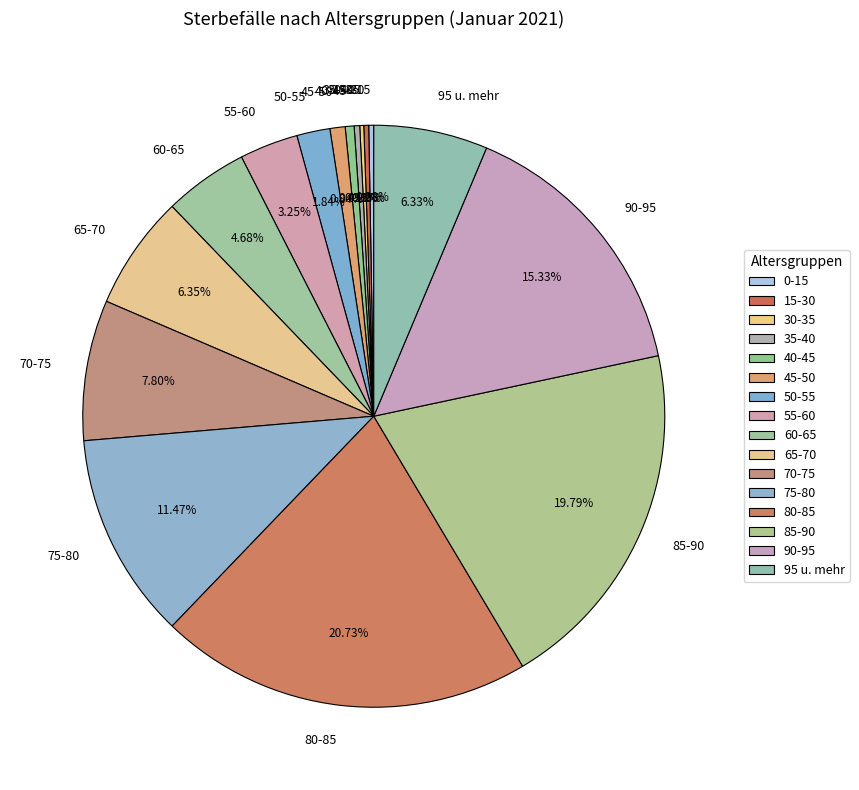

Do 60-65 and 80-85 together represent more than half of the pie?

No